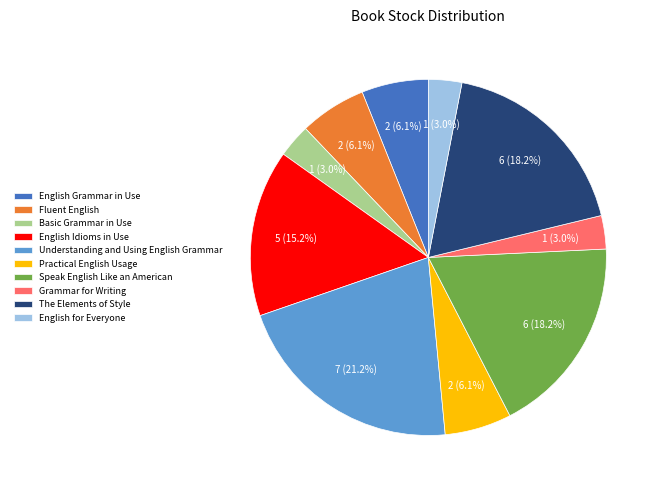

To the nearest percent, what is the average slice percentage?

10%